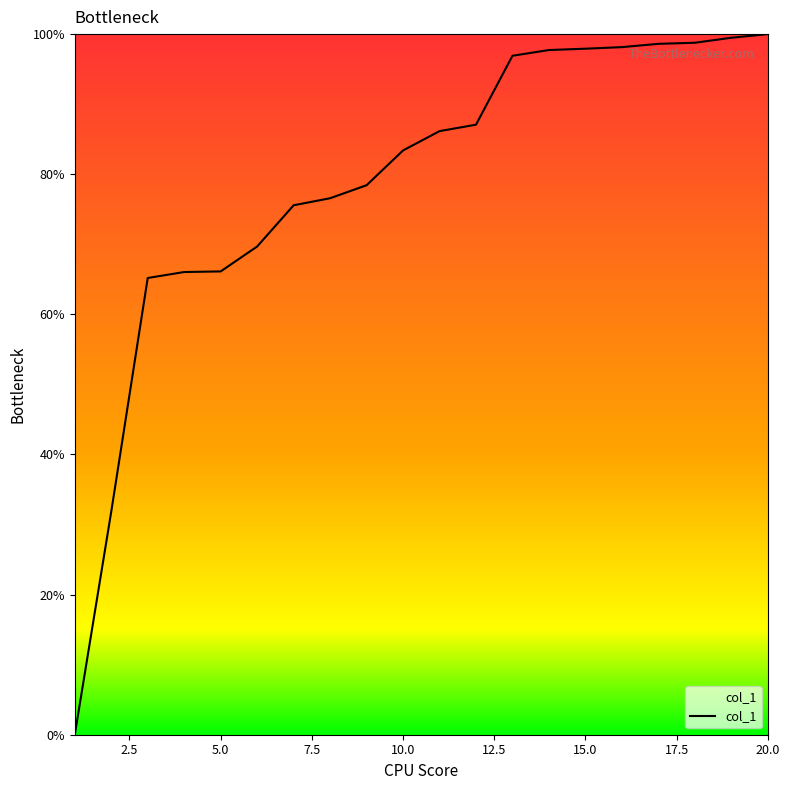

What is the greatest value displayed?

100.0